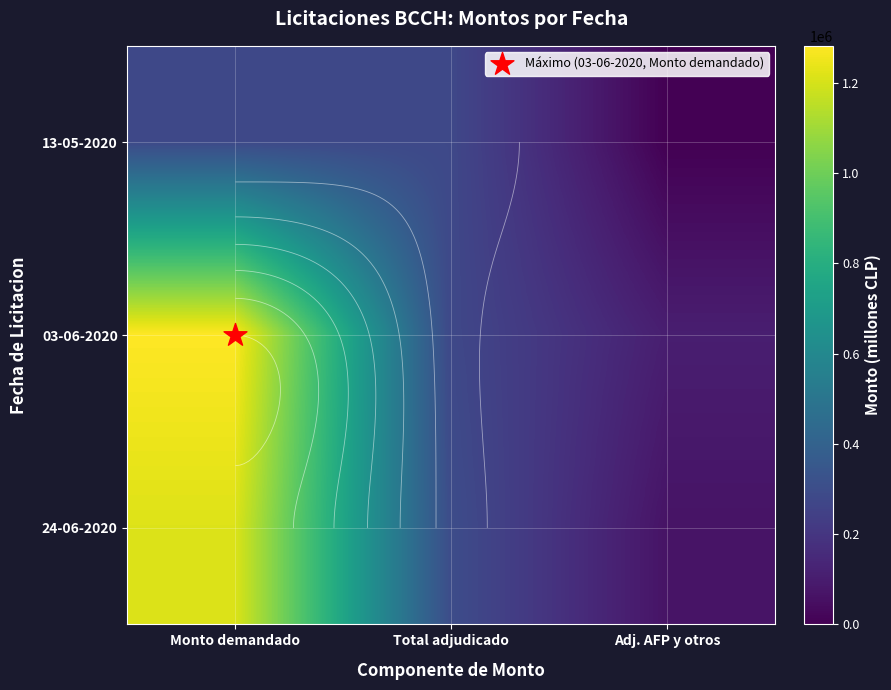

List the series in order of their peak value, lowest first.

13-05-2020, 24-06-2020, 03-06-2020